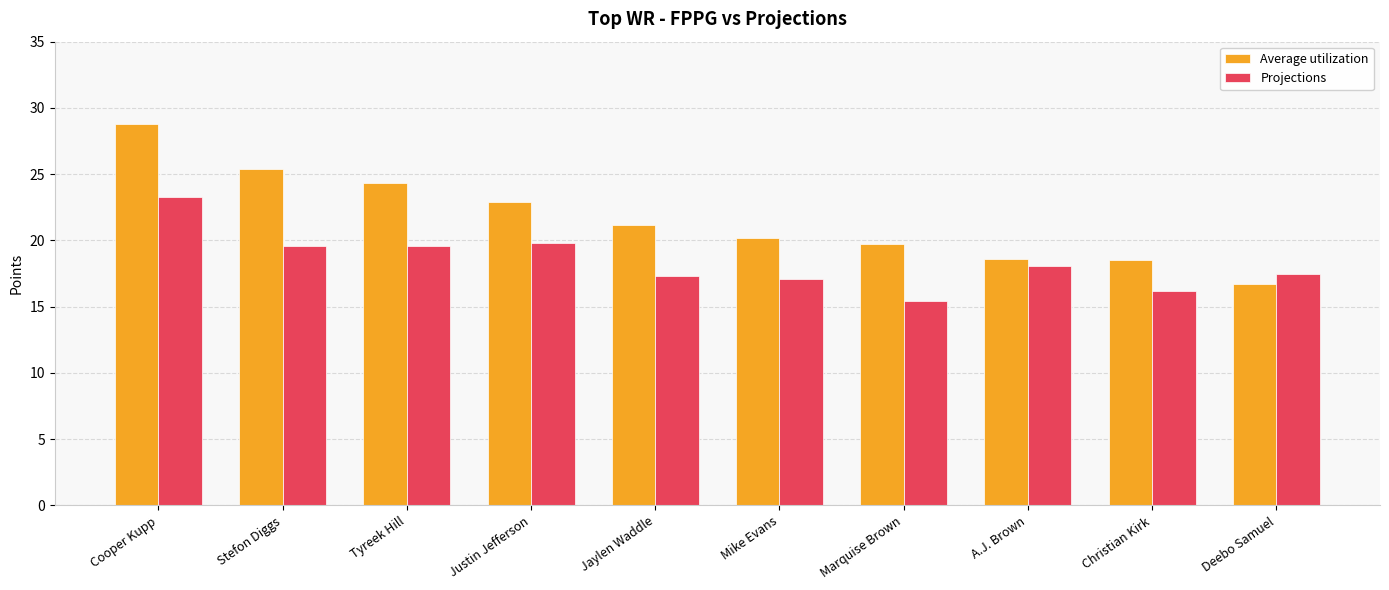

List the series in order of their peak value, highest first.

Average utilization, Projections